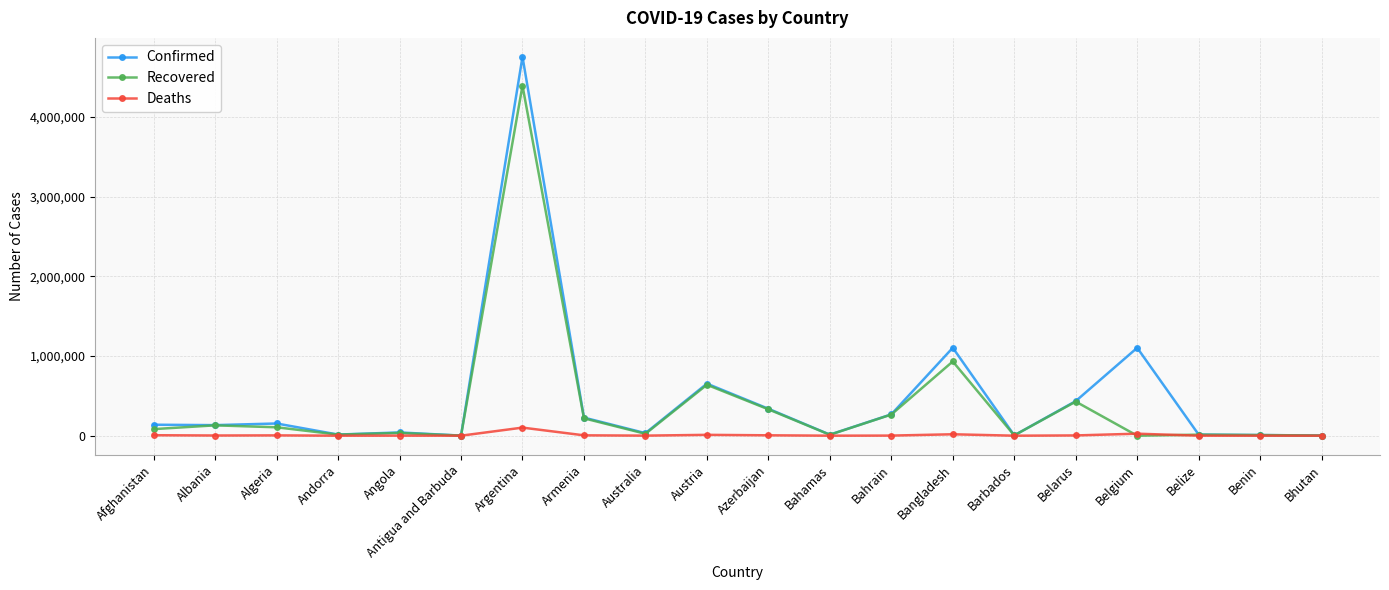

The Confirmed series shows 137583 at Belarus. True or false?

False